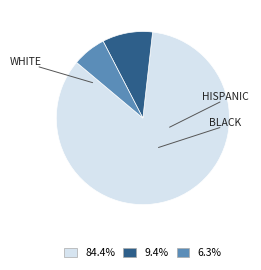

Is there a majority slice in this chart?

Yes